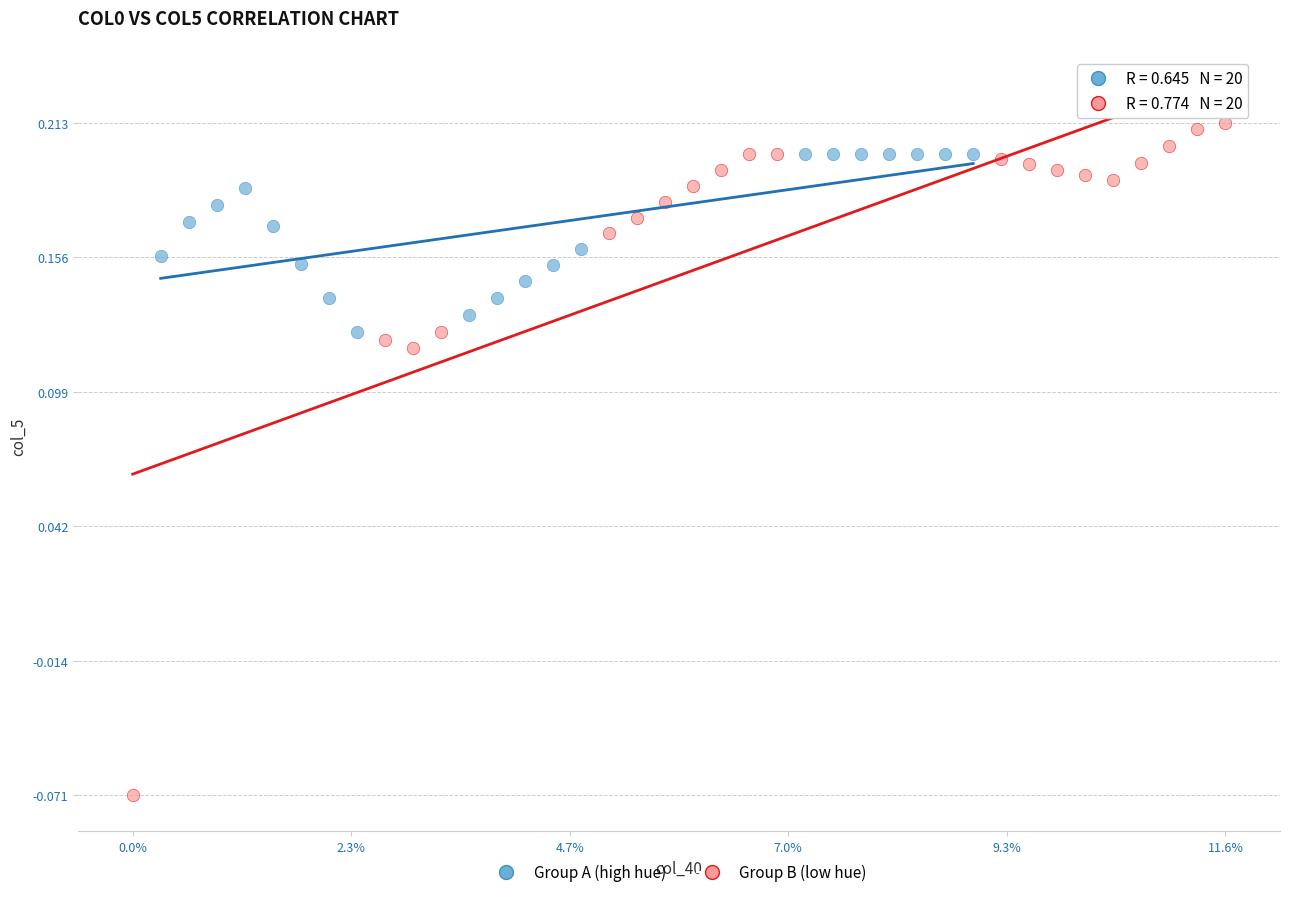

Which series has the largest Y range (max minus min)?

Group B (low hue)